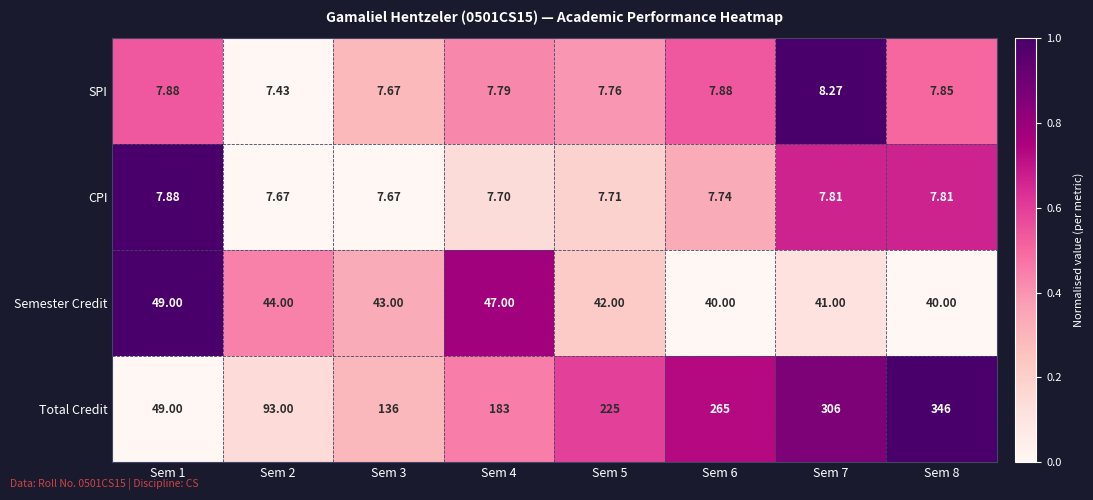

At Sem 6, list the series in order from smallest to largest.

CPI, SPI, Semester Credit, Total Credit